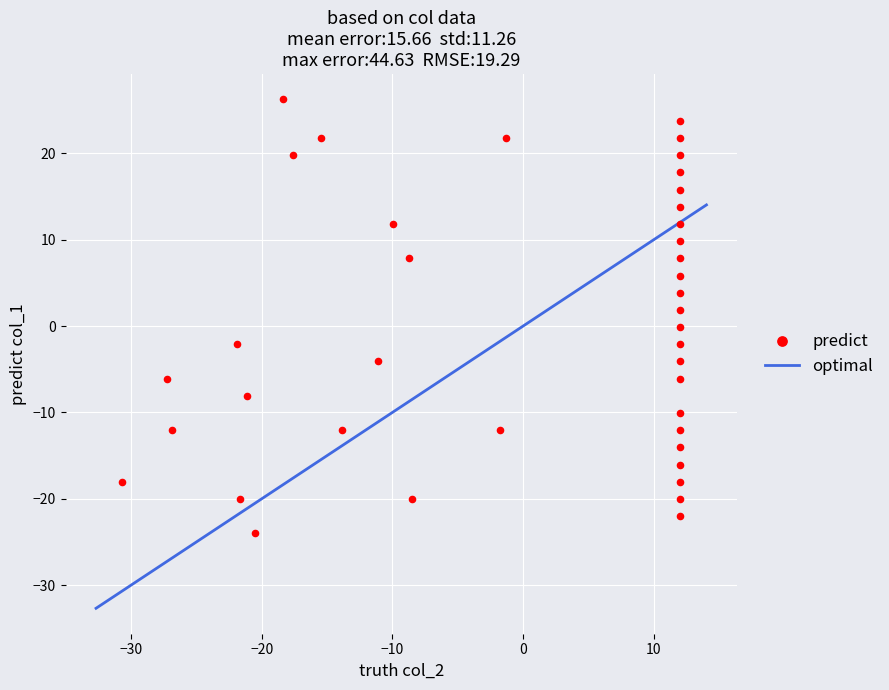

What is the range of Y values (max minus min)?

50.2